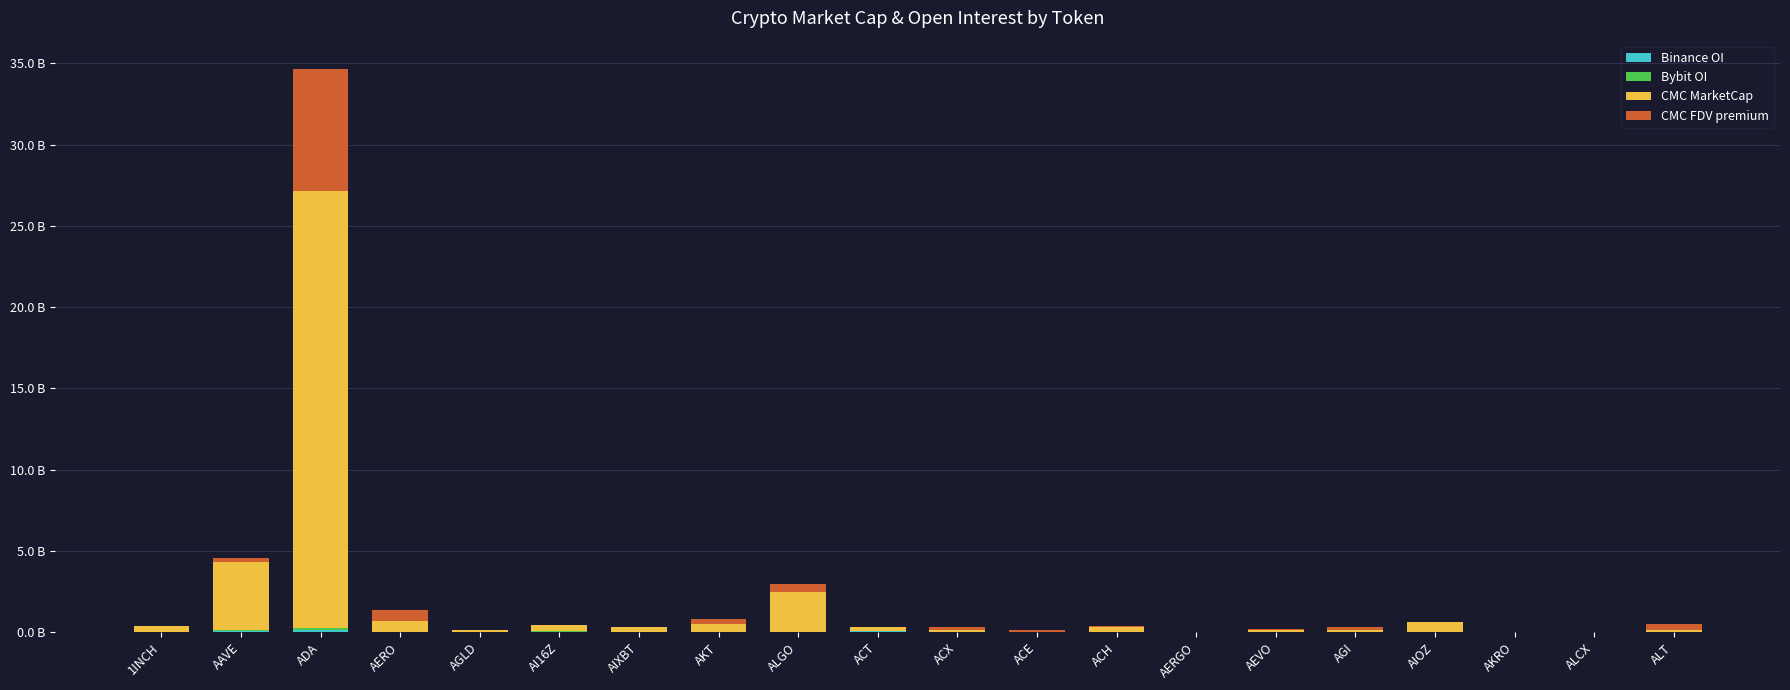

True or false: Bybit OI has a value of 0.0 at AERGO.

True